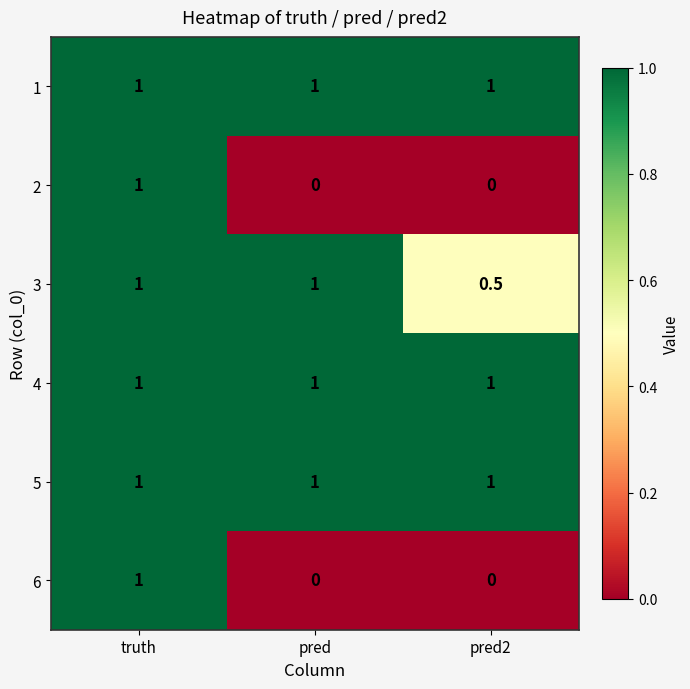

At how many categories does at least one series exceed 0?

3